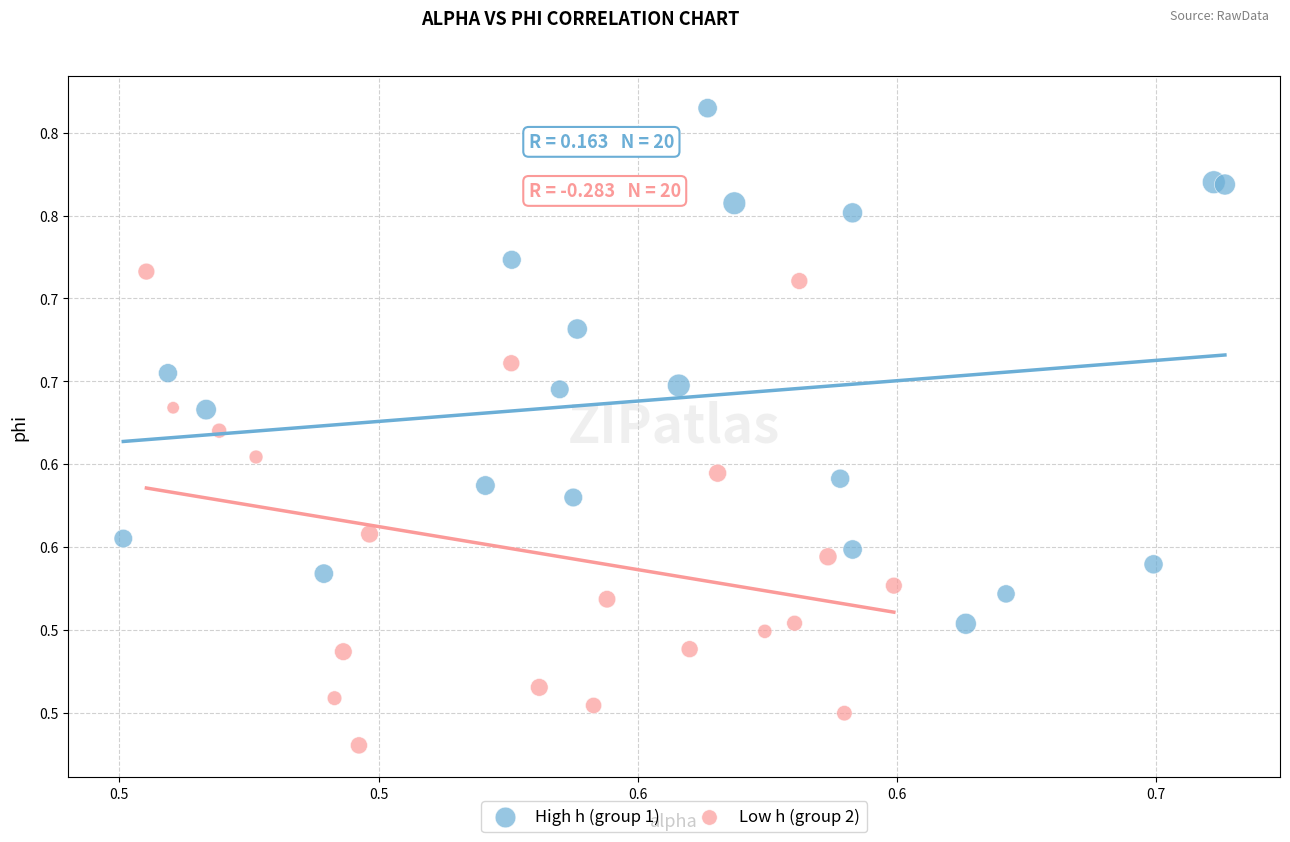

Which series contains the highest Y value?

High h (group 1)